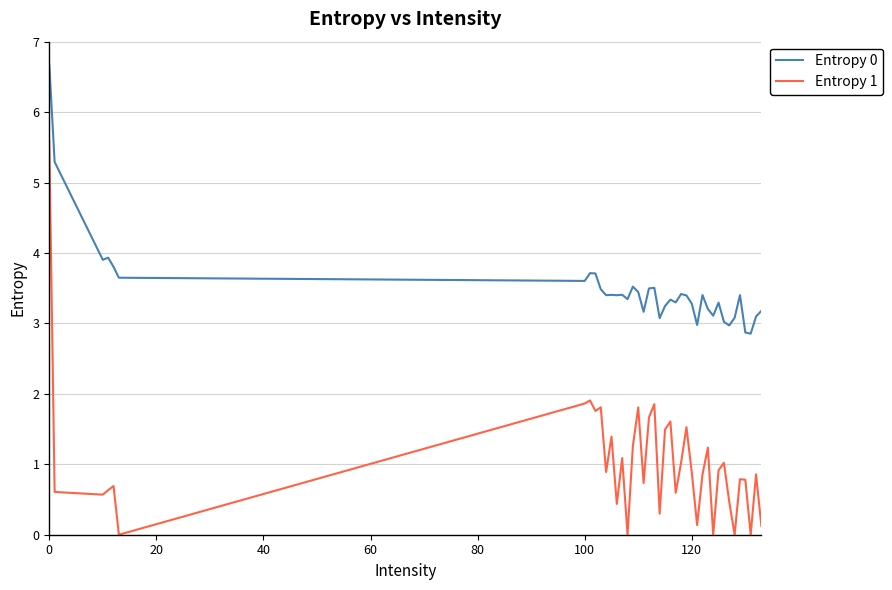

True or false: Entropy 1 and Entropy 0 cross at least once.

False